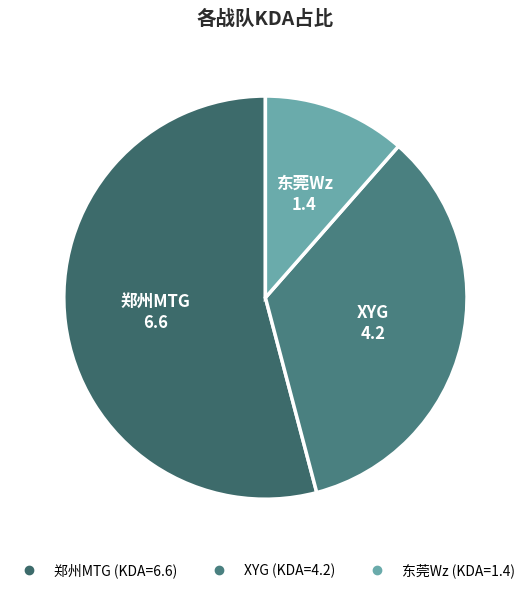

True or false: 东莞Wz accounts for 22% of the total.

False